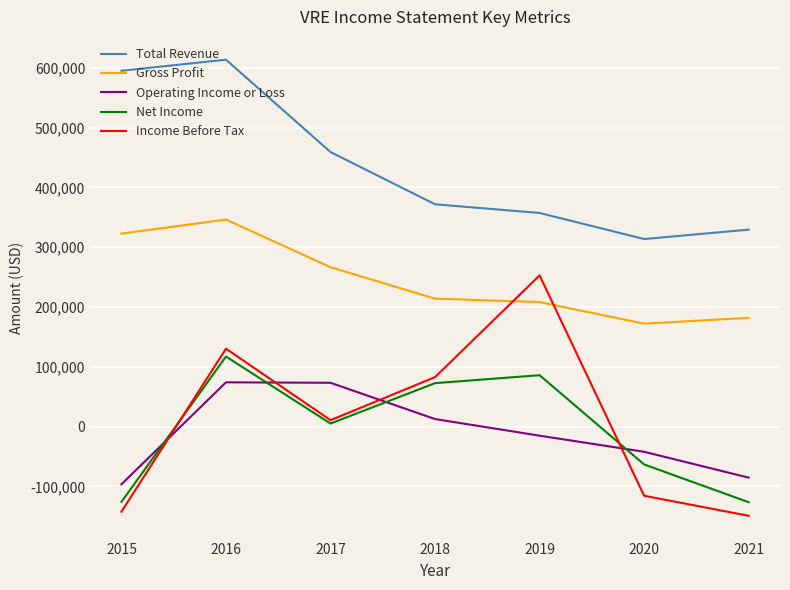

Is it true that Gross Profit equals 309124 at 2020?

False